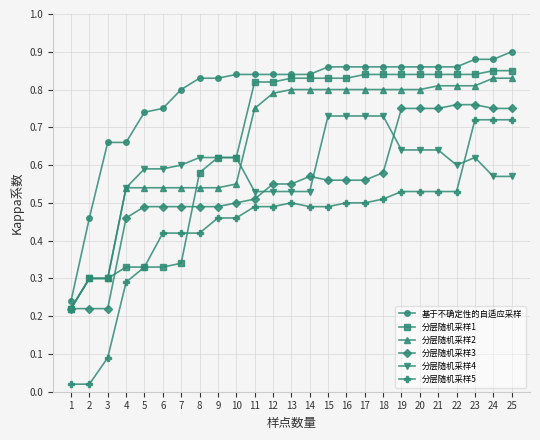

The value of 分层随机采样3 at 20 is 0.2. True or false?

False